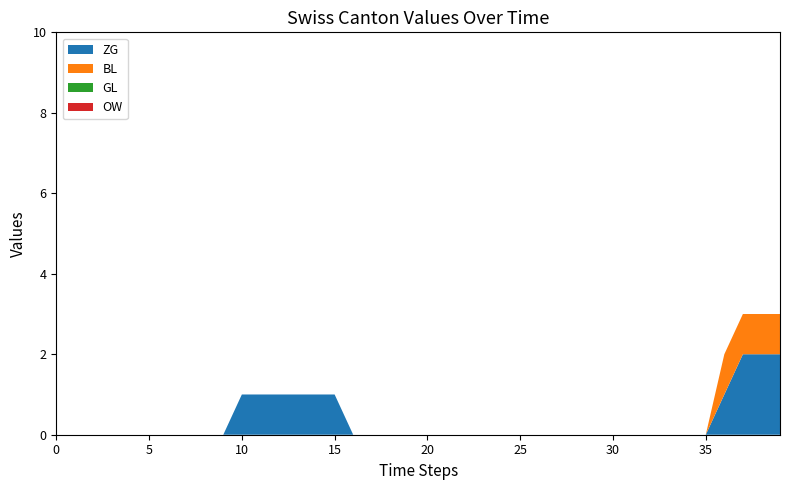

Reading left to right, transcribe all the data shown in this chart.

ZG: 0	0	0	0	0	0	0	0	0	0	1	1	1	1	1	1	0	0	0	0	0	0	0	0	0	0	0	0	0	0	0	0	0	0	0	0	1	2	2	2
BL: 0	0	0	0	0	0	0	0	0	0	0	0	0	0	0	0	0	0	0	0	0	0	0	0	0	0	0	0	0	0	0	0	0	0	0	0	1	1	1	1
GL: 0	0	0	0	0	0	0	0	0	0	0	0	0	0	0	0	0	0	0	0	0	0	0	0	0	0	0	0	0	0	0	0	0	0	0	0	0	0	0	0
OW: 0	0	0	0	0	0	0	0	0	0	0	0	0	0	0	0	0	0	0	0	0	0	0	0	0	0	0	0	0	0	0	0	0	0	0	0	0	0	0	0